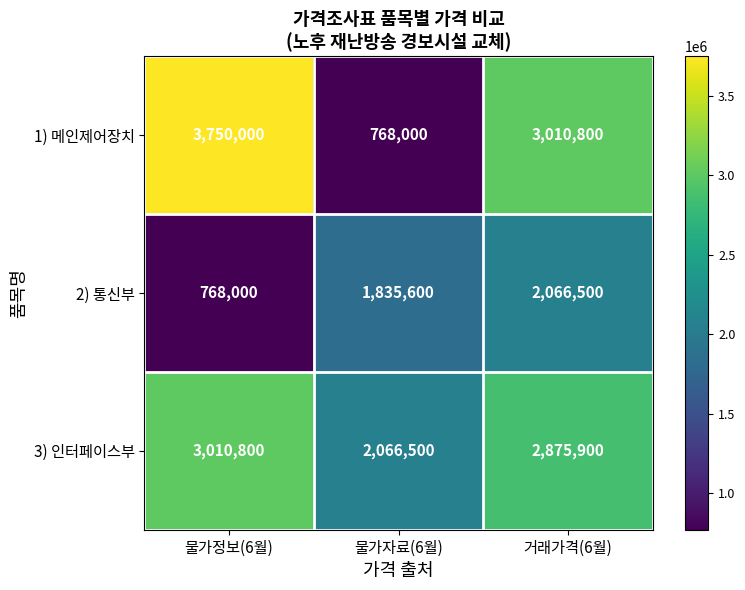

Which series has the largest total across all categories?

3) 인터페이스부